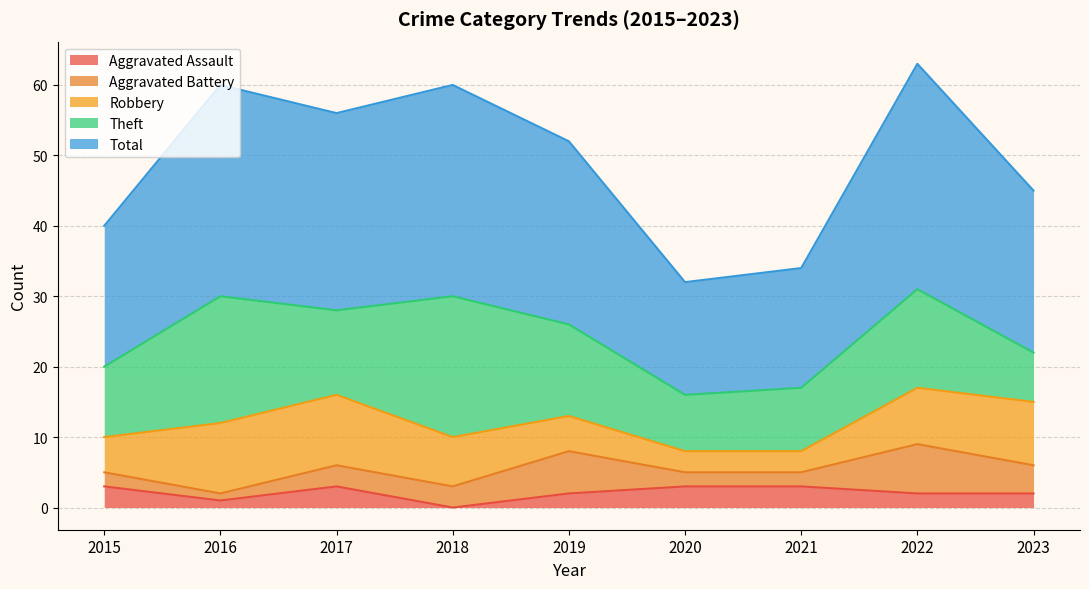

What is the average value of the Robbery series?

7